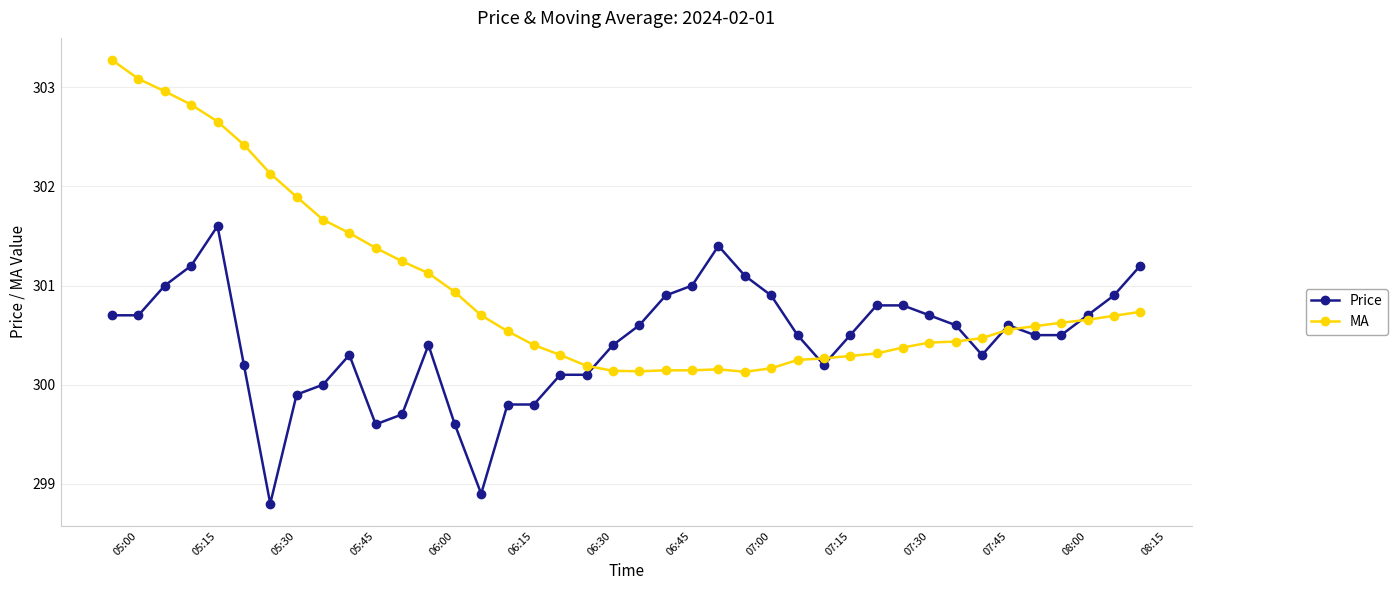

How many series are shown in this chart?

2